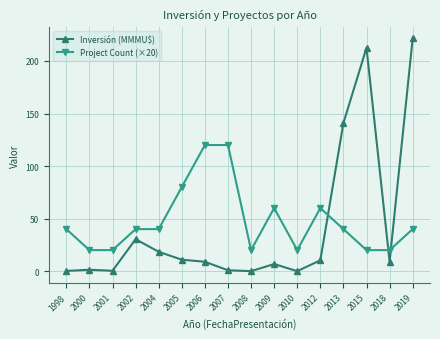

Which series changed the most between 2001 and 2013?

Inversión (MMMU$)